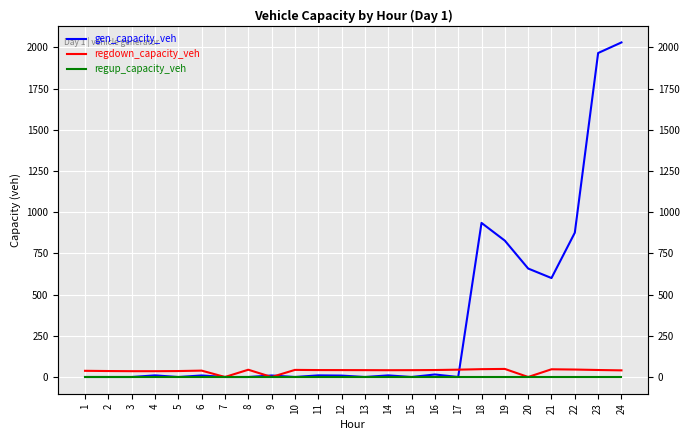

Which series has the largest total across all categories?

gen_capacity_veh